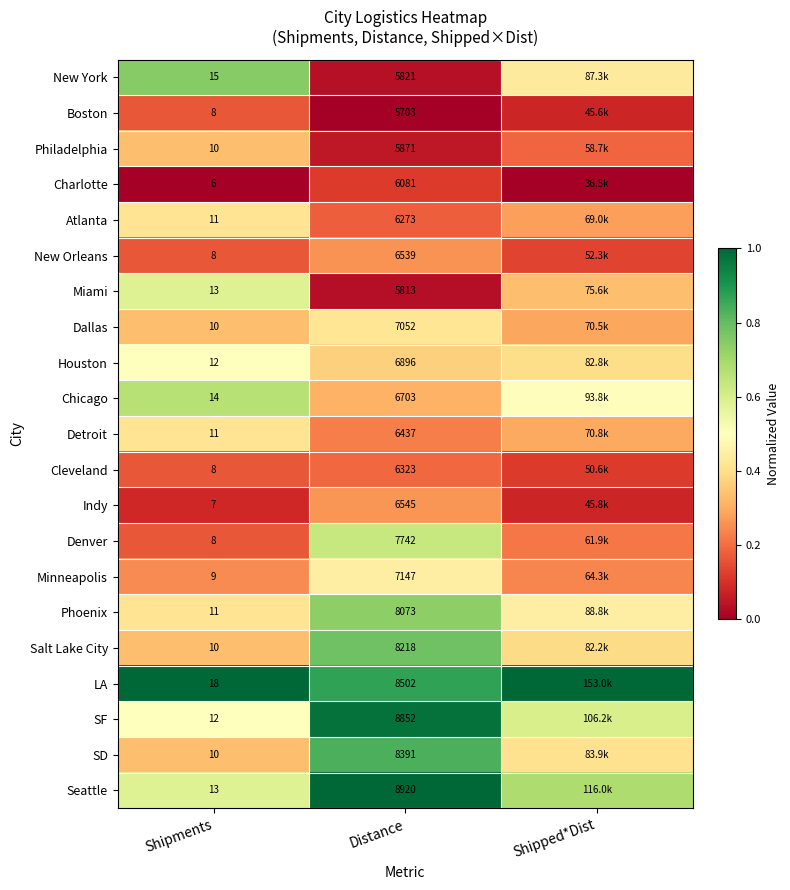

Is the value of Chicago at Distance greater than the value of SD at Shipments?

Yes